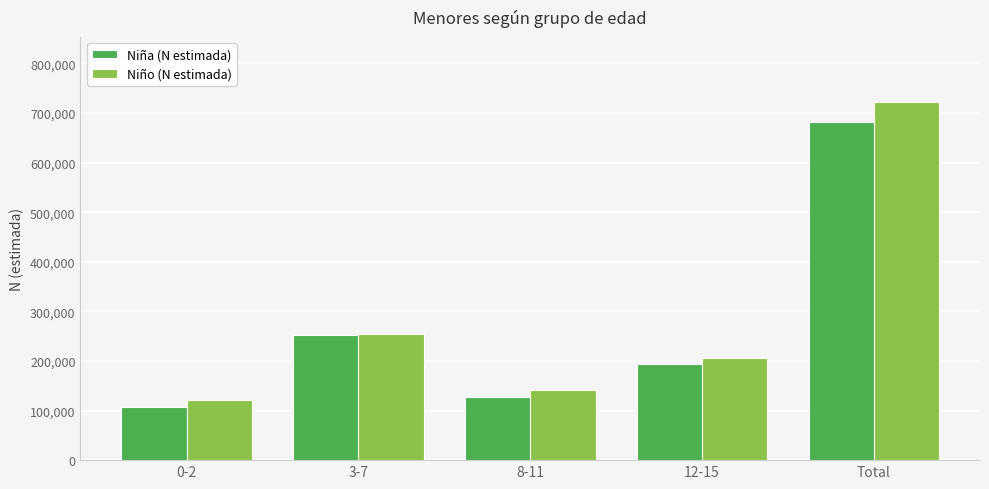

At which label is Niño (N estimada) closest to 422040?

3-7